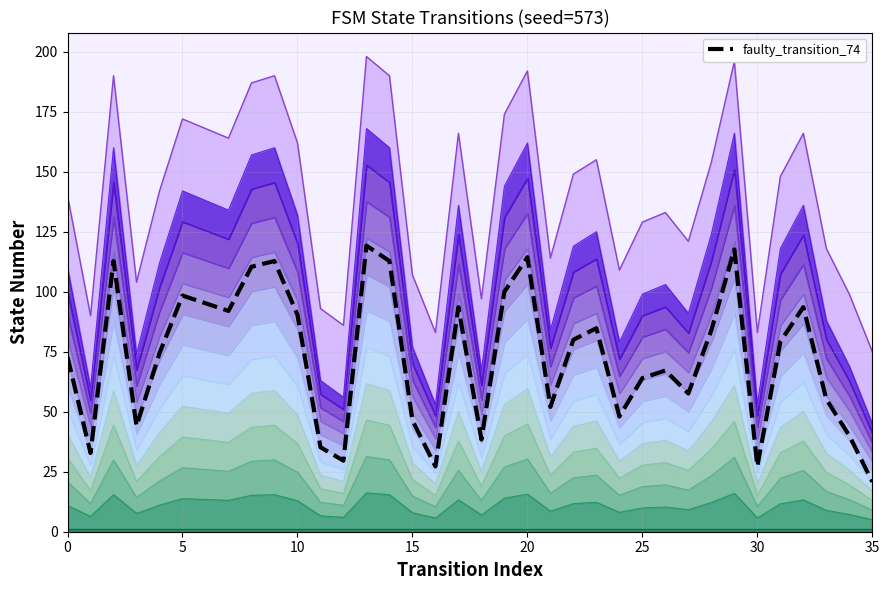

How many data points are less than 79?

18